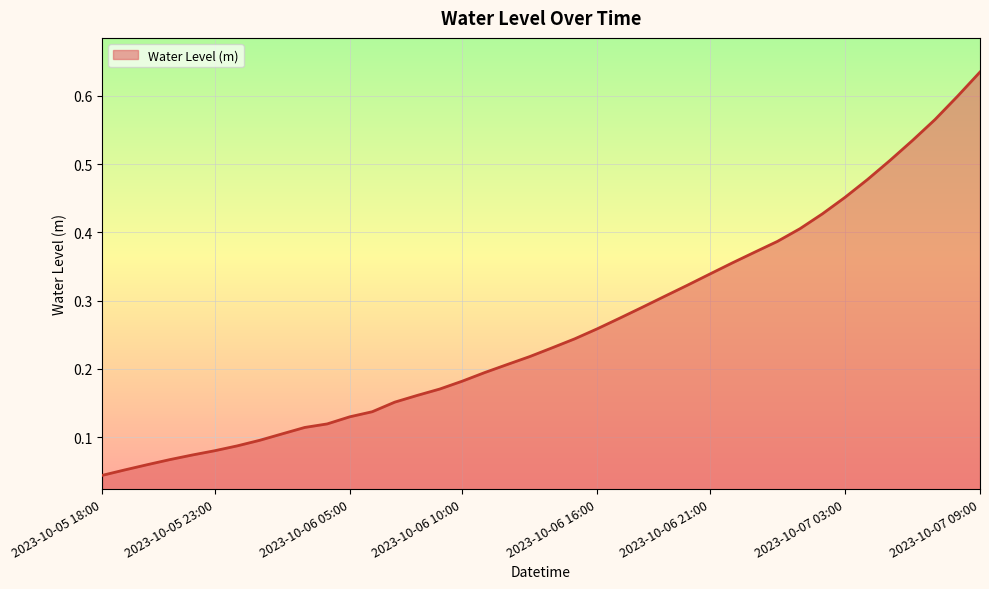

True or false: the data shows 0.1 at 2023-10-05 21:00.

False